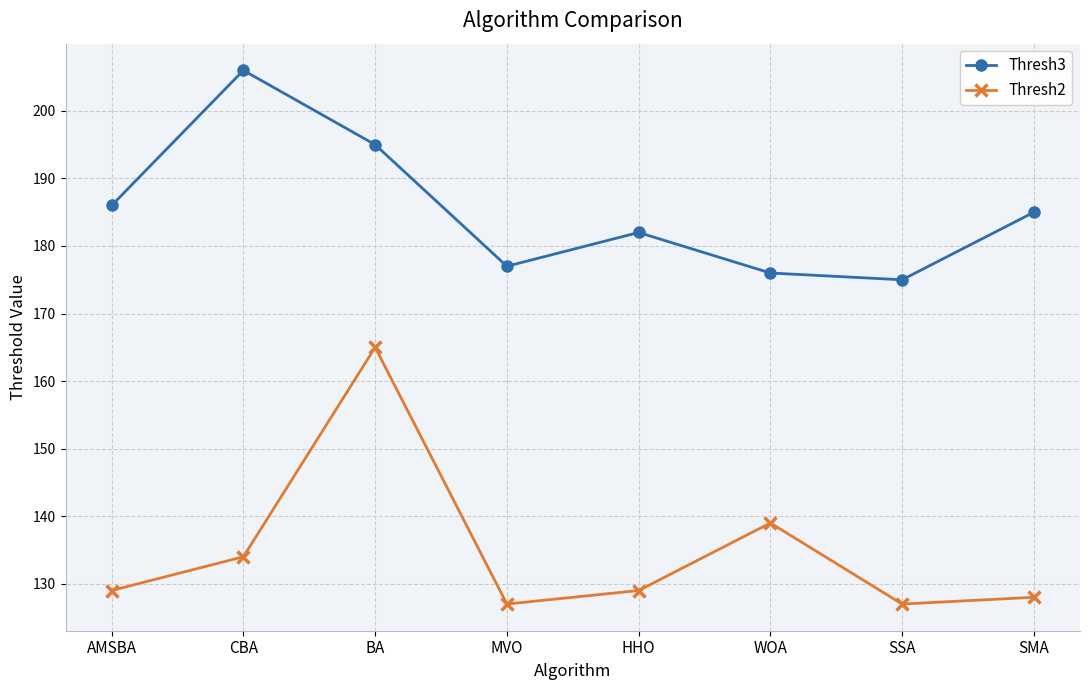

True or false: Thresh2 and Thresh3 intersect in this chart.

False